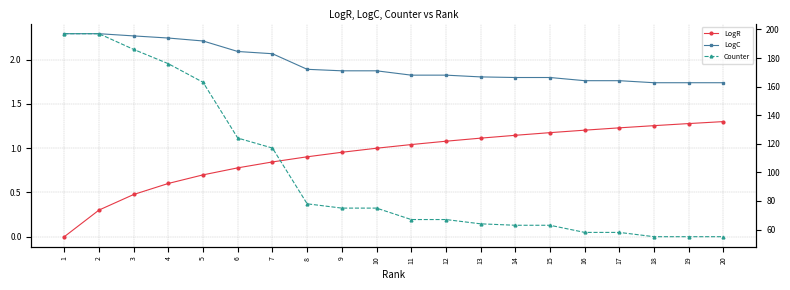

What is the value of the LogR point at the 18th from the left?

1.3